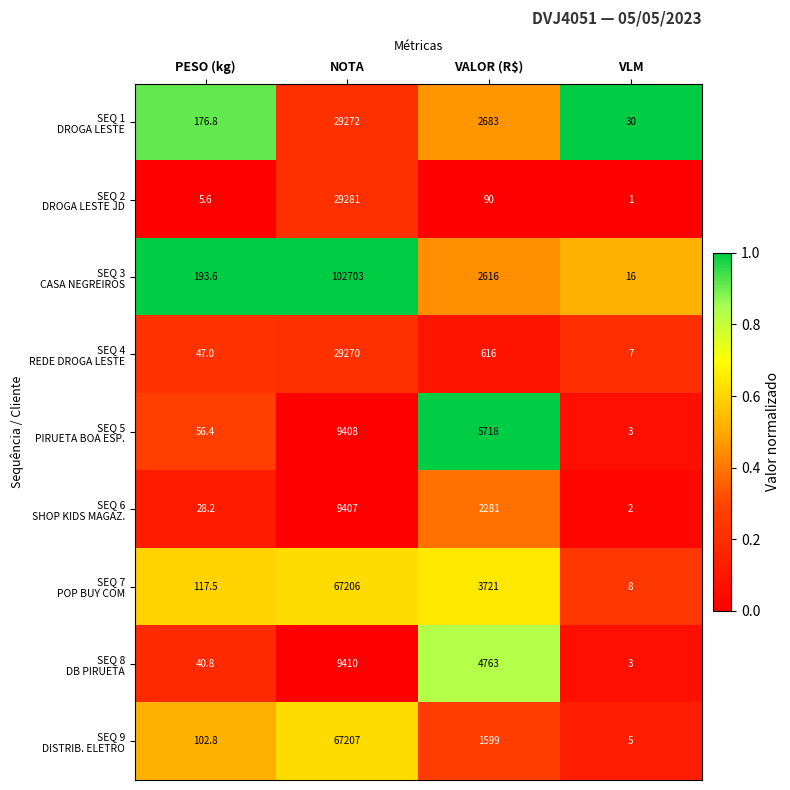

What is the total value across all series at NOTA?

353164.0